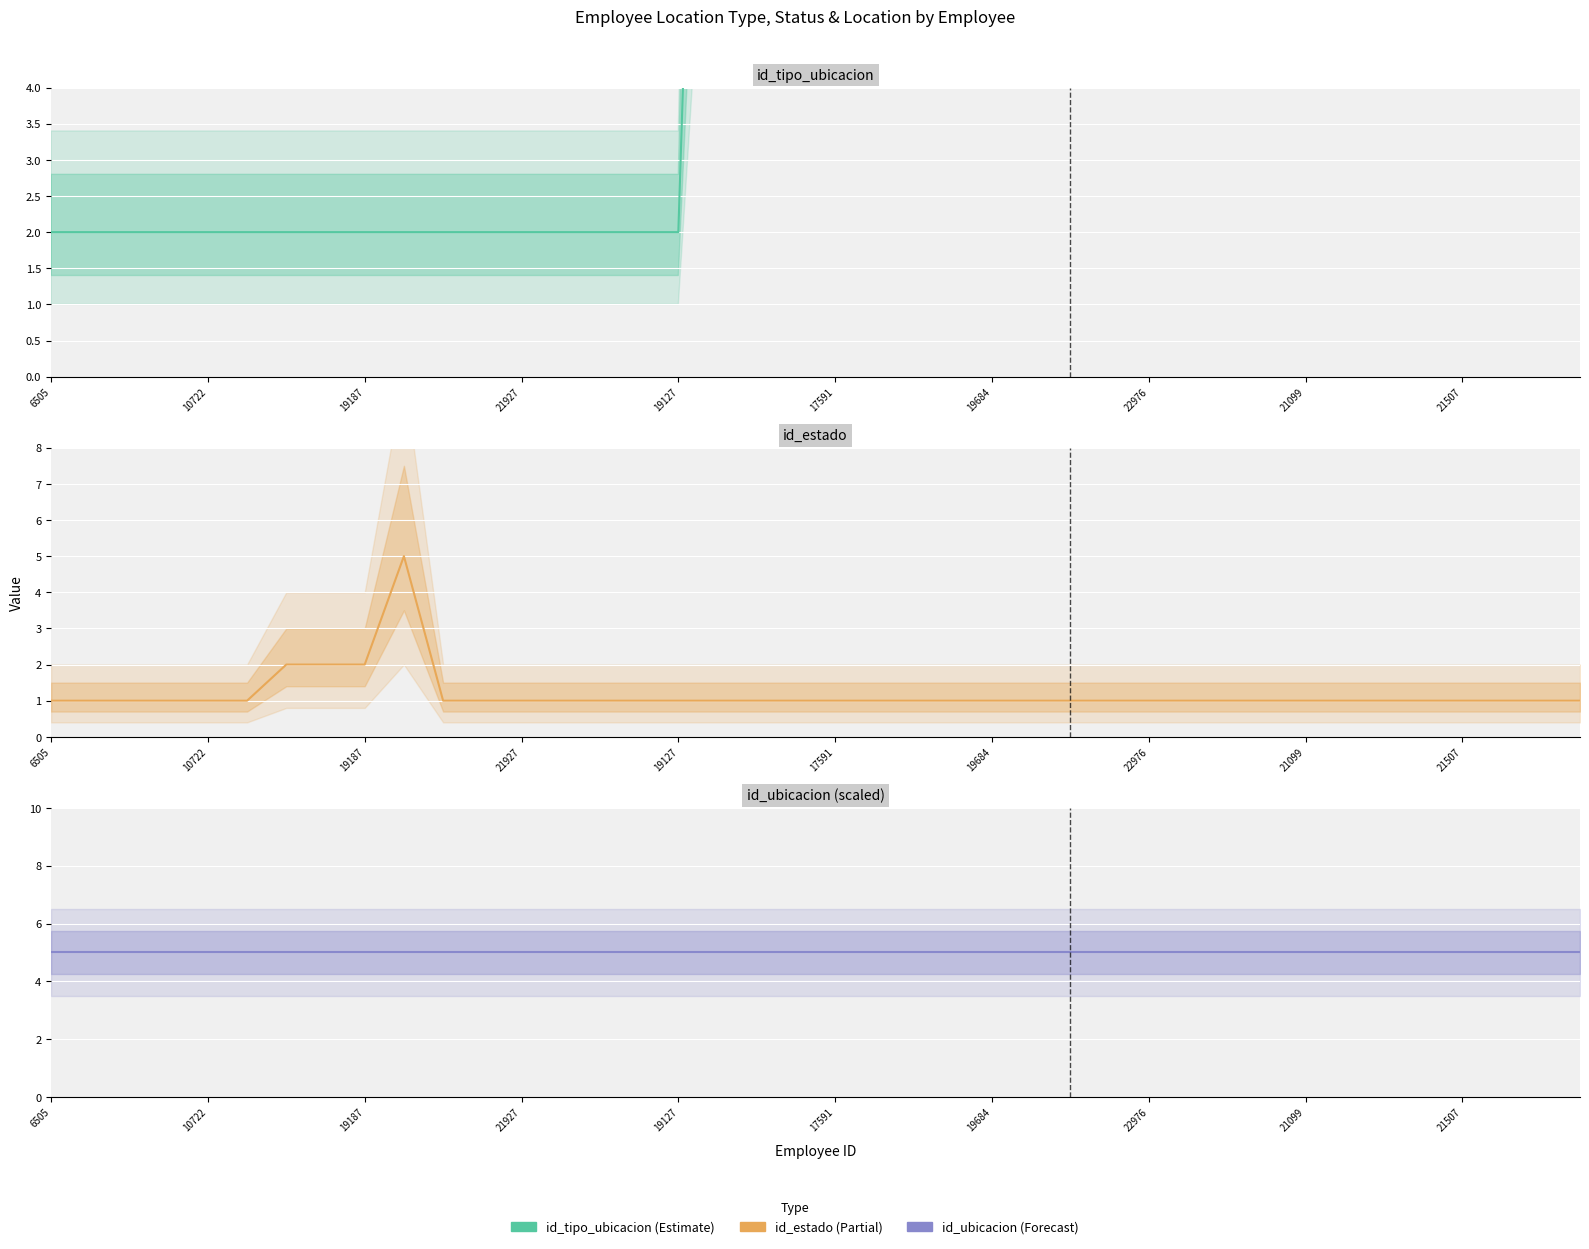

What position from the left is 22?

23